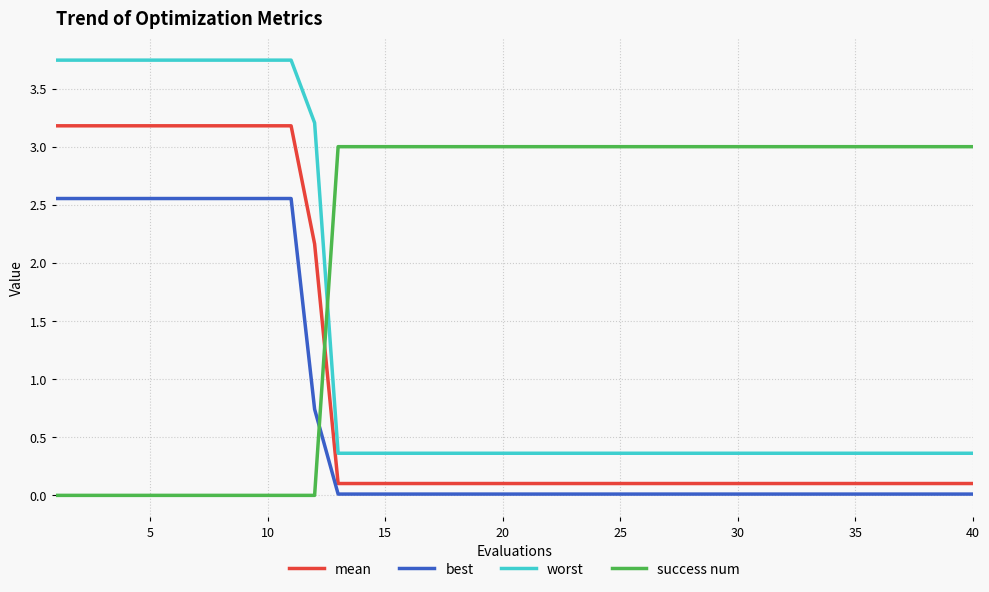

Which series has the widest spread of values?

worst